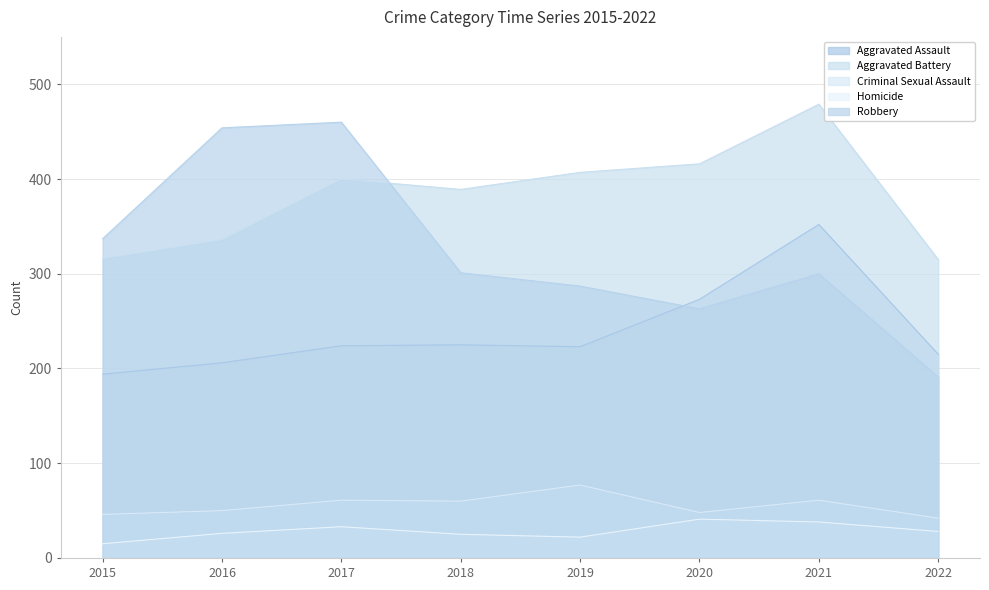

Is it true that Aggravated Assault equals 215 at 2022?

True